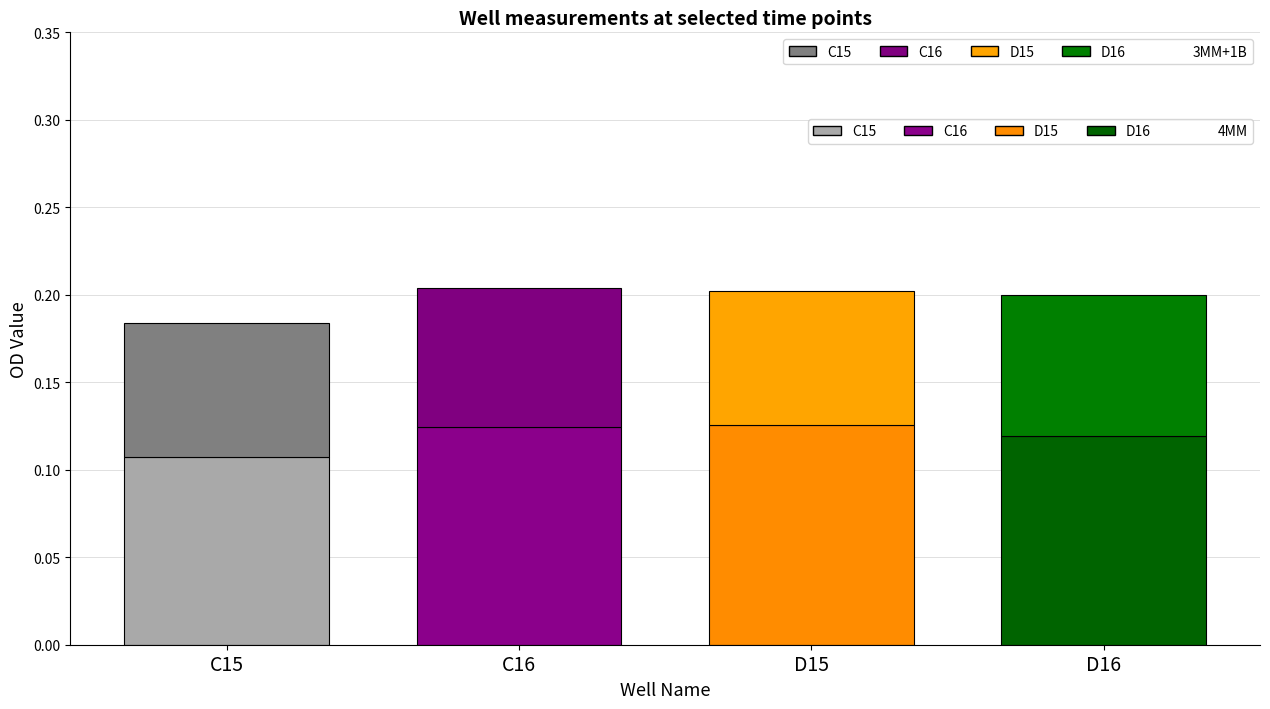

At how many categories does at least one series exceed 0?

4